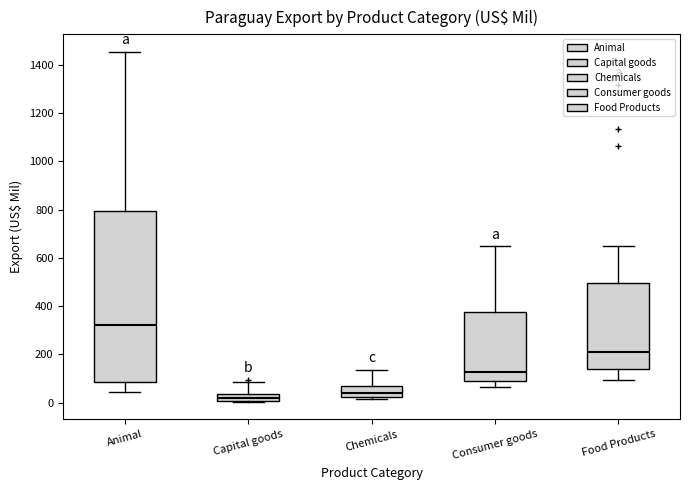

Reading left to right, read every box against the y-axis: the position of its median line, the range the box covers, and the ends of its whiskers. The values are not printed on the chart, so give them approximately, as read against the axis.

Animal: median 320, box 80 to 800, whiskers 40 to 1460
Capital goods: median 20, box 0 to 40, whiskers 0 to 80
Chemicals: median 40, box 20 to 80, whiskers 20 (just below the box's lower edge) to 140
Consumer goods: median 120, box 100 to 380, whiskers 60 to 640
Food Products: median 200, box 140 to 500, whiskers 100 to 640